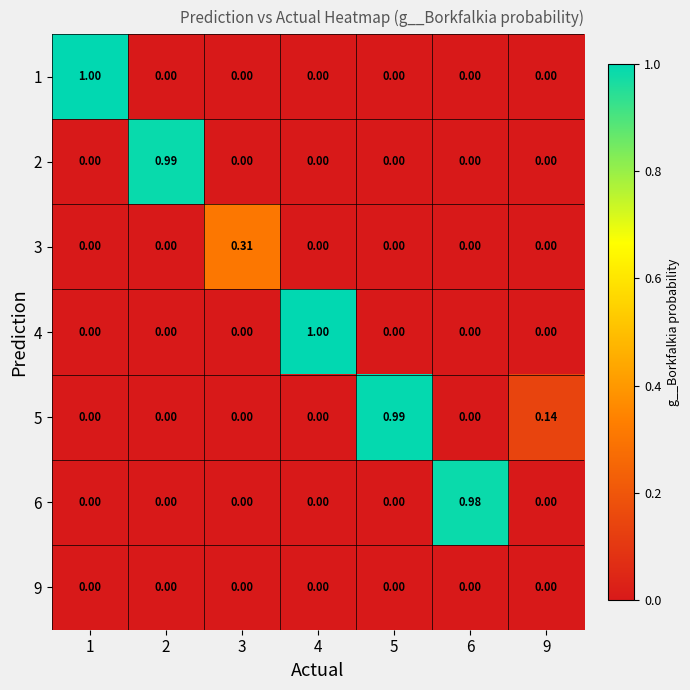

Which label corresponds to the smallest value in the chart?

2